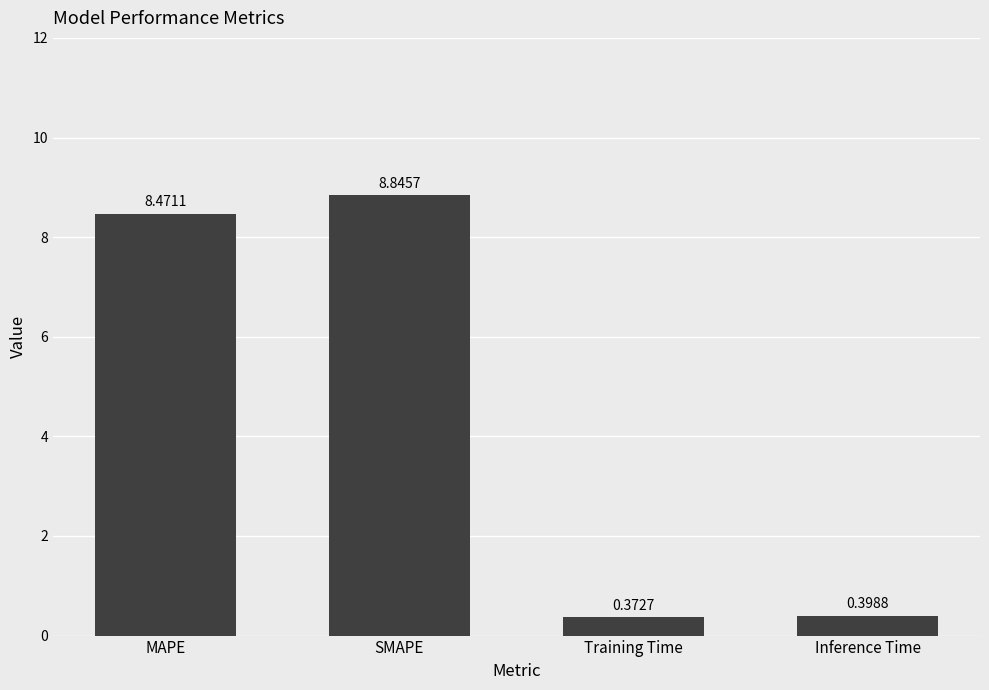

How many bars are there in total?

4